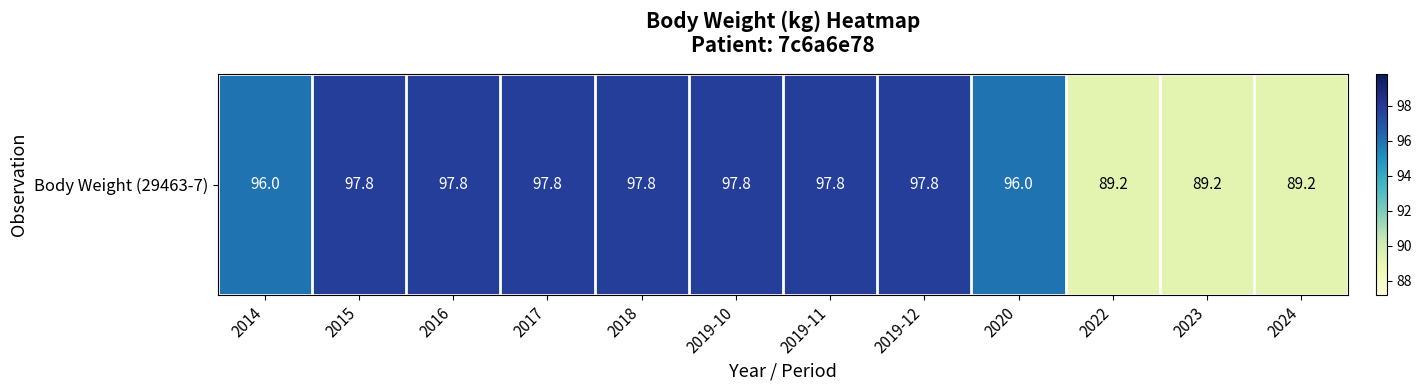

Which category has the highest value across all series?

2015